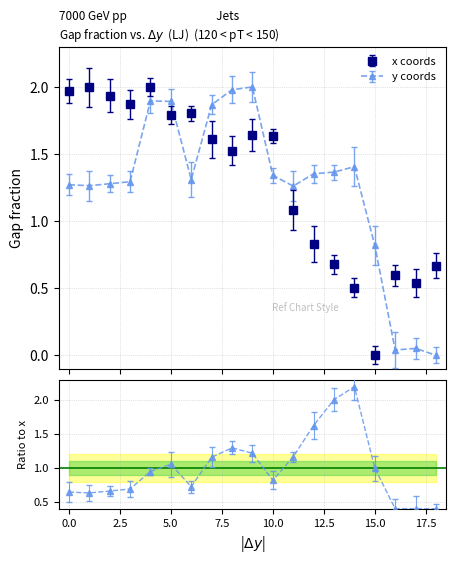

How many intersections are there between x and y?

6